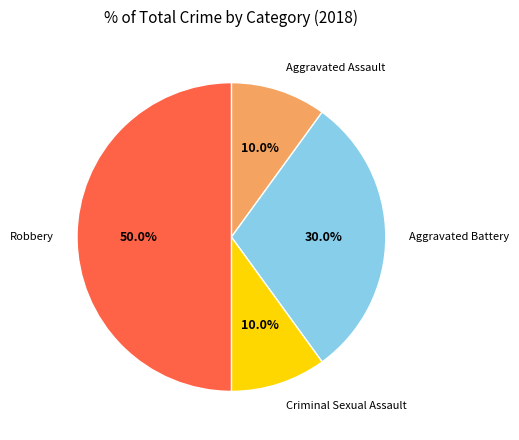

How many slices are in this pie chart?

4